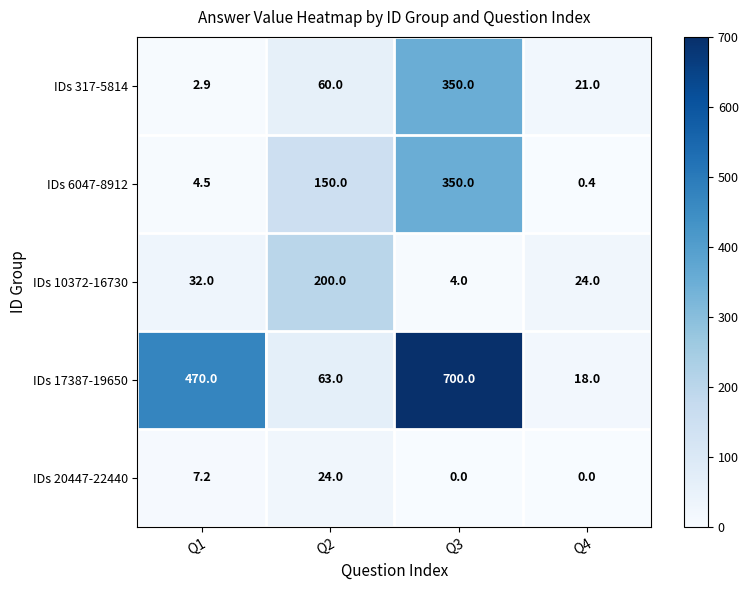

The IDs 6047-8912 series shows 4.5 at Q1. True or false?

True